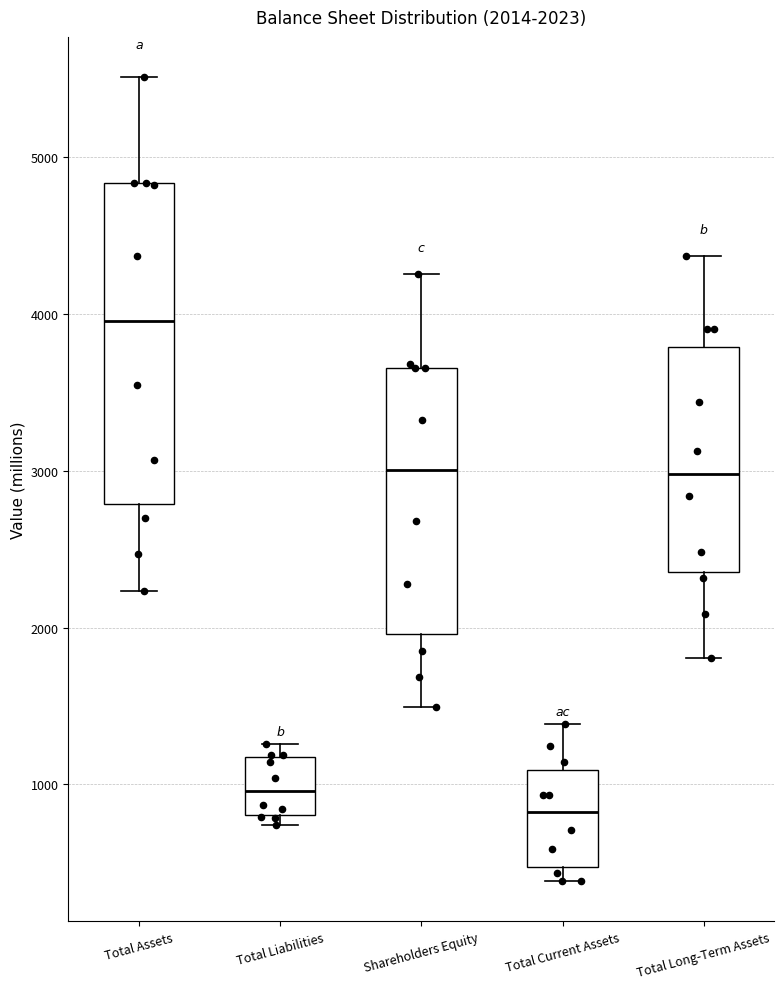

Which box's median line is the highest?

Total Assets